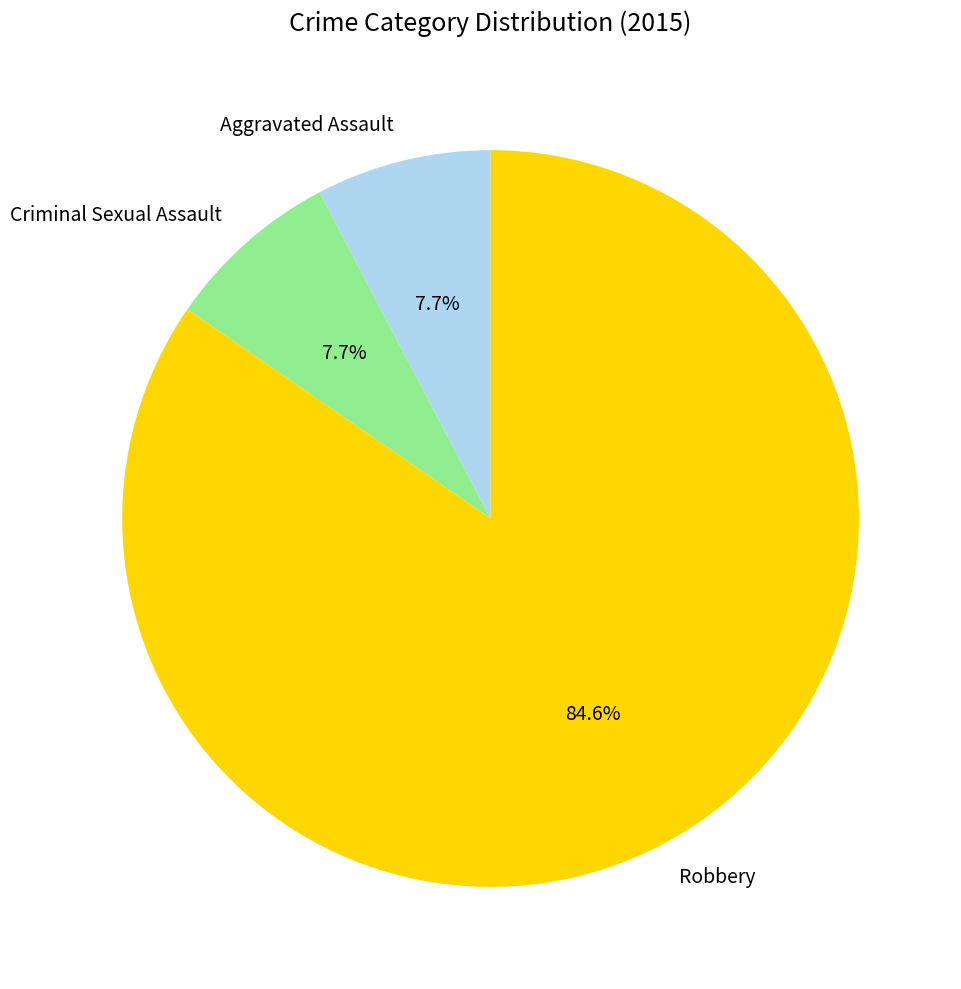

Which category has the biggest portion of the pie?

Robbery